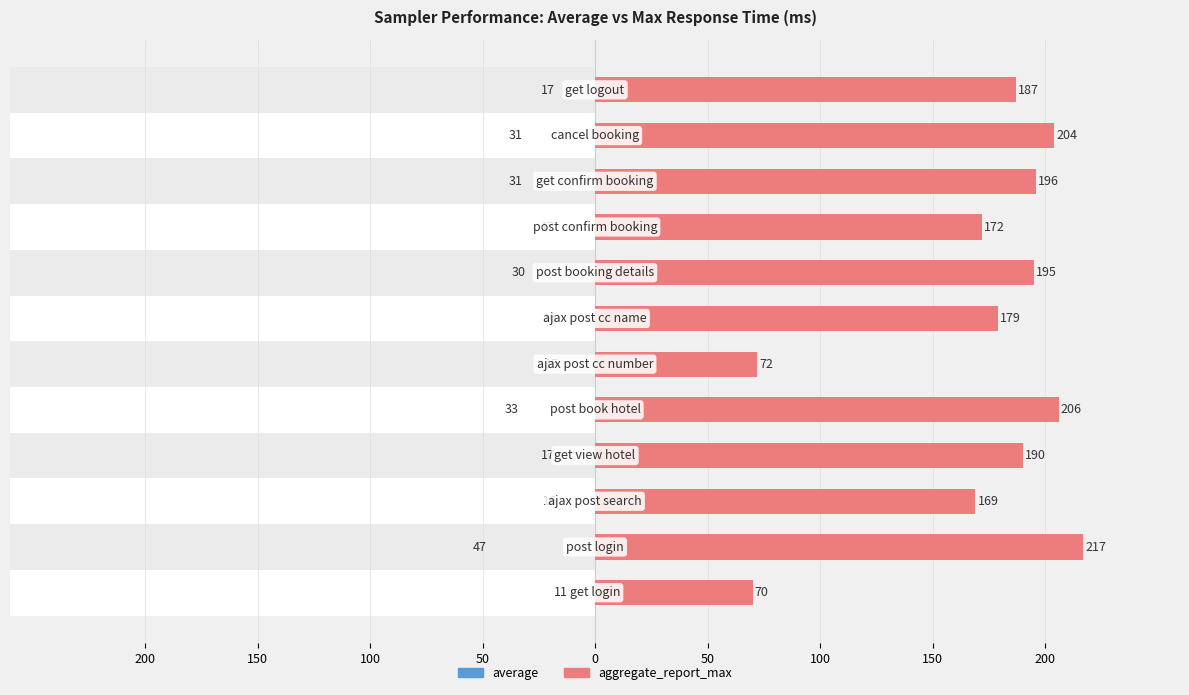

How many bars are there in each group?

2